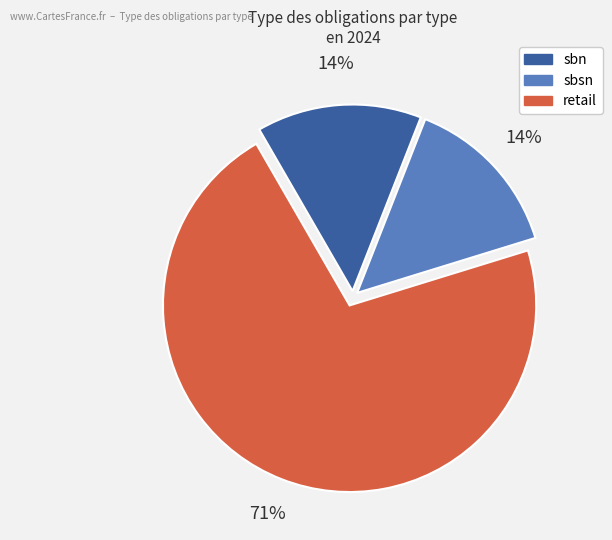

Is the sum of sbn and sbsn greater than half?

No